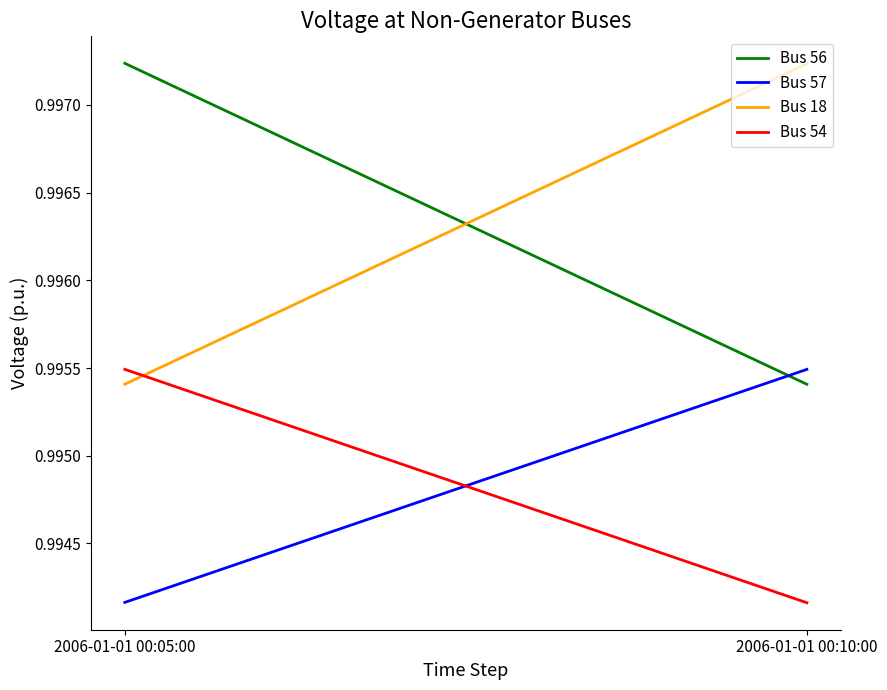

What is the highest value of the Bus 54 series?

1.0